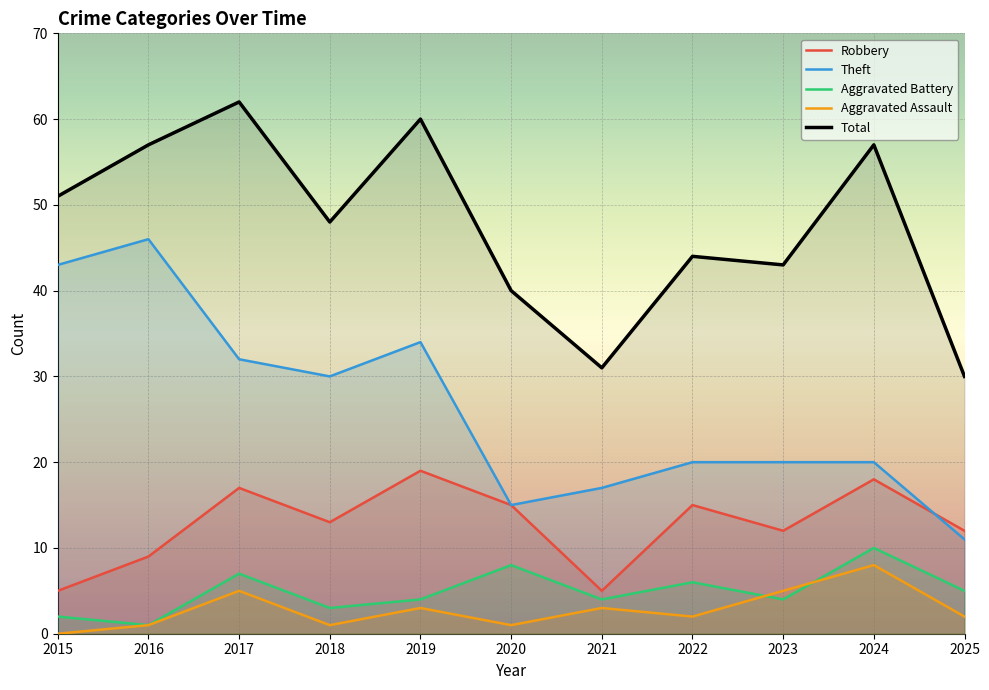

True or false: Robbery and Theft intersect in this chart.

True